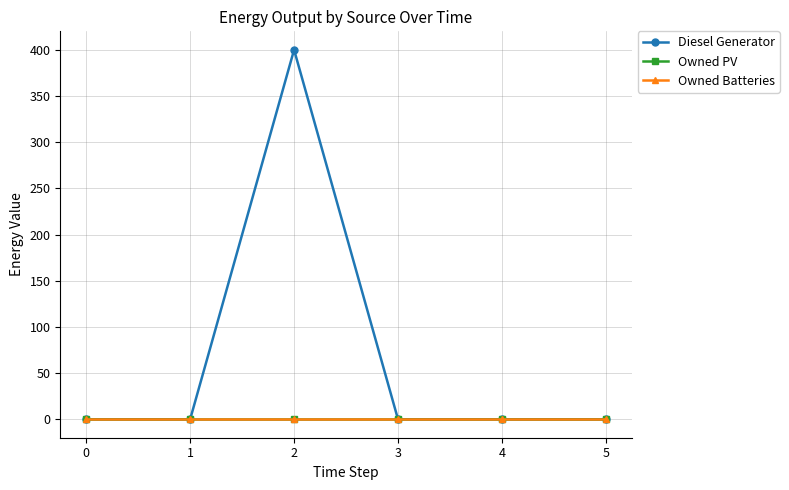

Which series has the largest total across all categories?

Diesel Generator